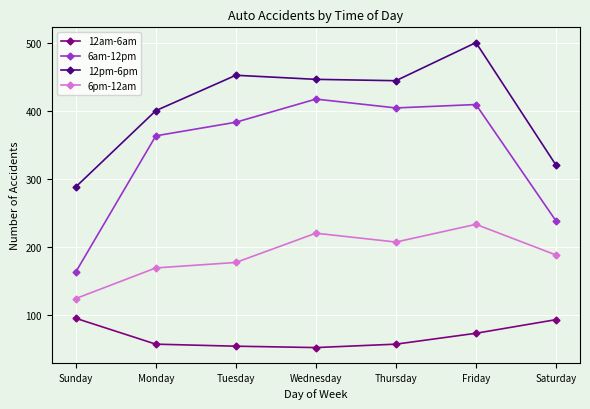

What position from the left is Friday?

6